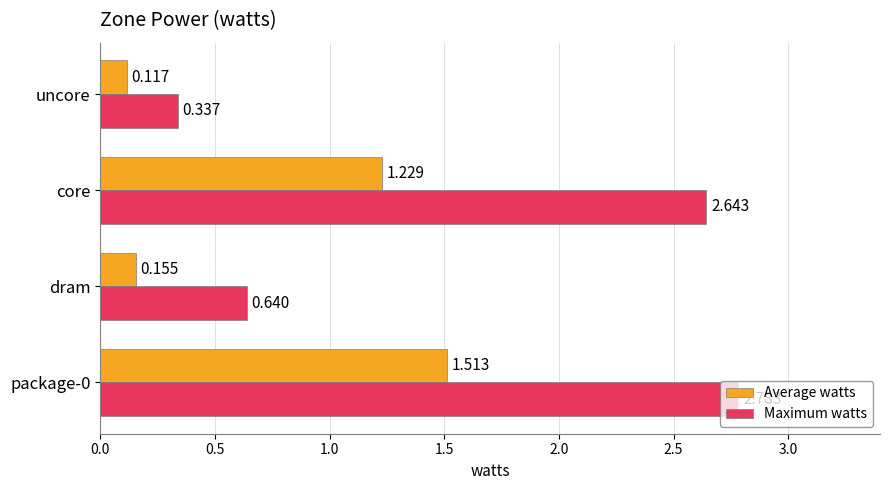

Rank the series by their average value, from lowest to highest.

Average watts, Maximum watts